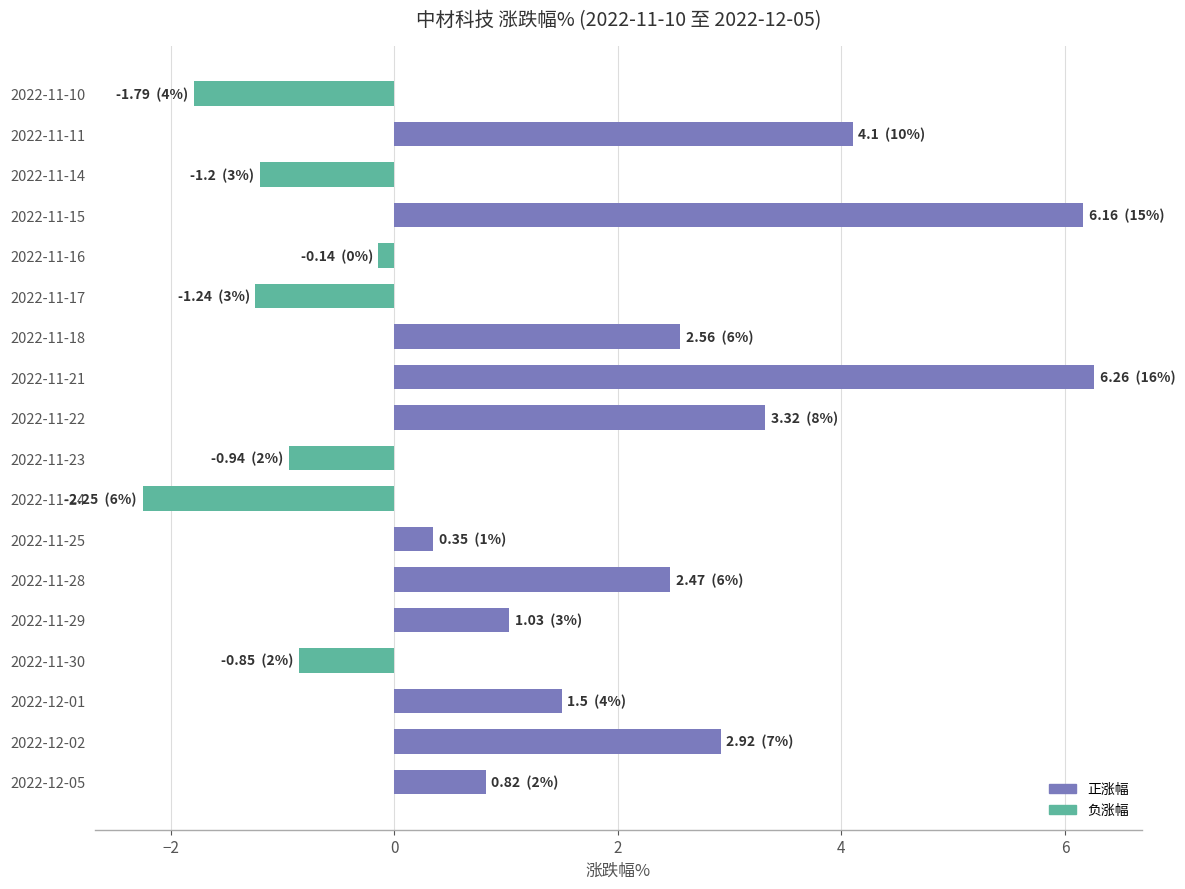

What is the minimum value shown in the chart?

-2.2